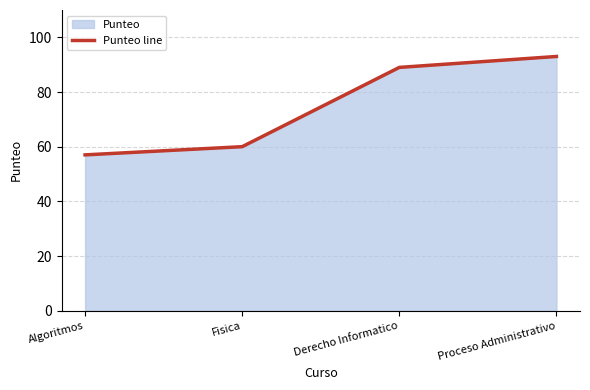

How many values are below 89?

2